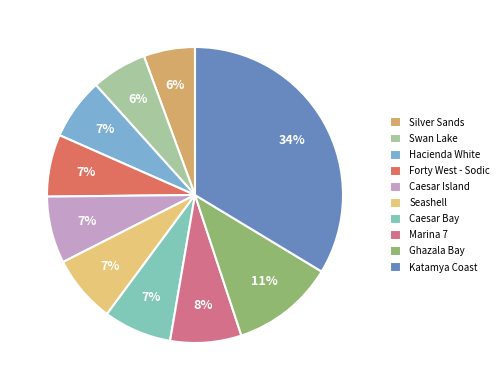

Between Forty West - Sodic and Caesar Bay, which is larger?

Caesar Bay